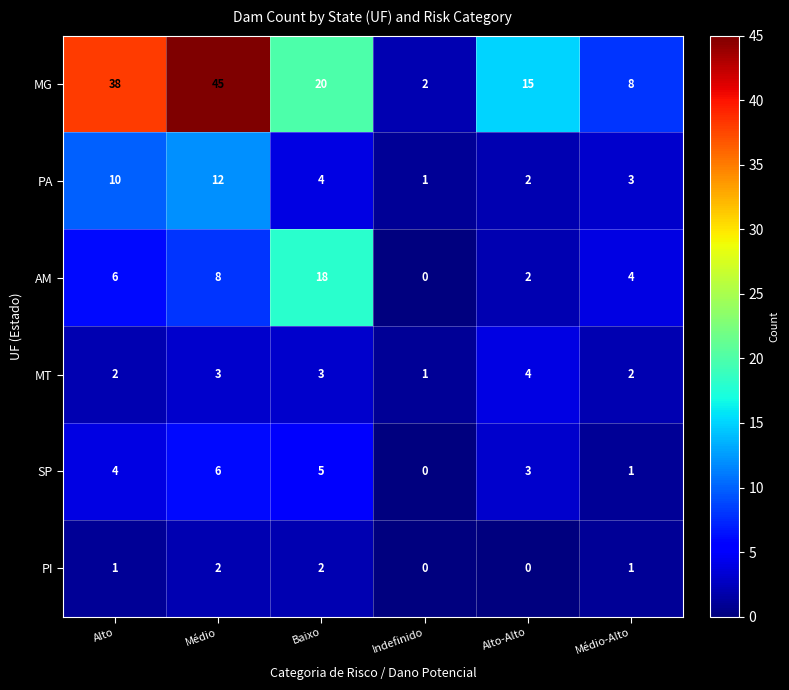

How many data points does each series have?

6